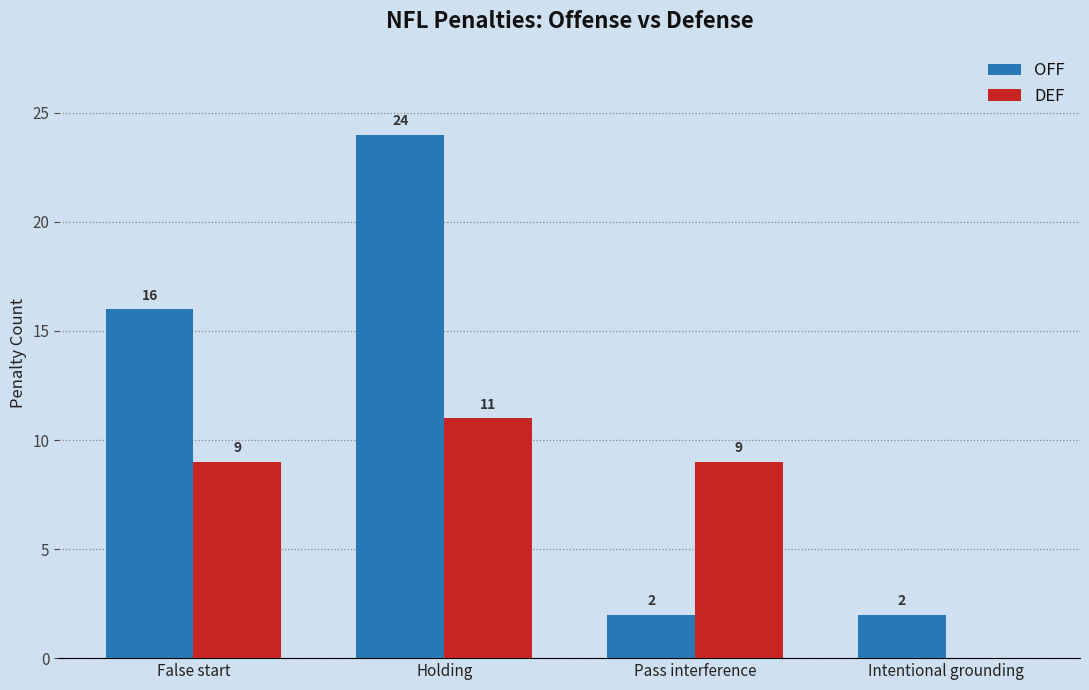

Is it true that DEF equals 16 at False start?

False